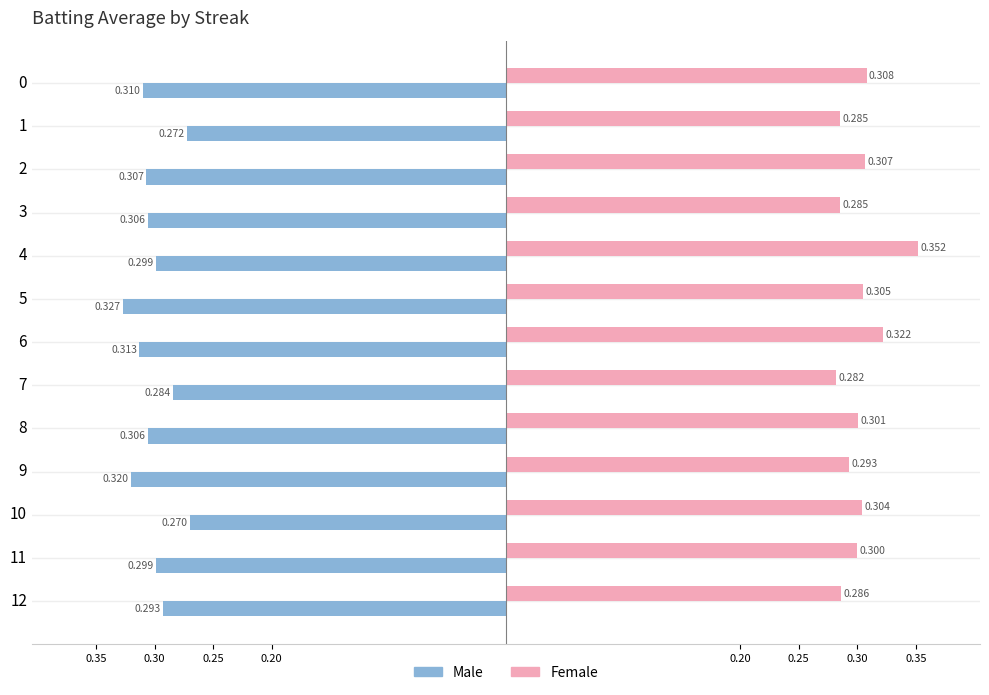

What are all the series names shown in the legend?

Male, Female